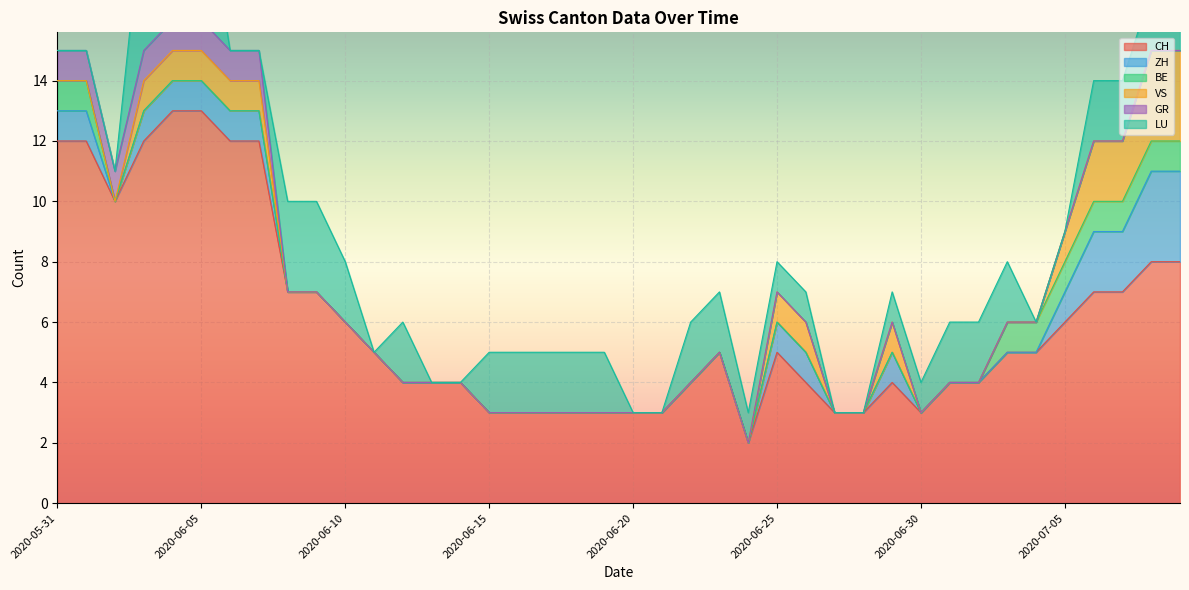

What is the total value across all series at 2020-06-08?

10